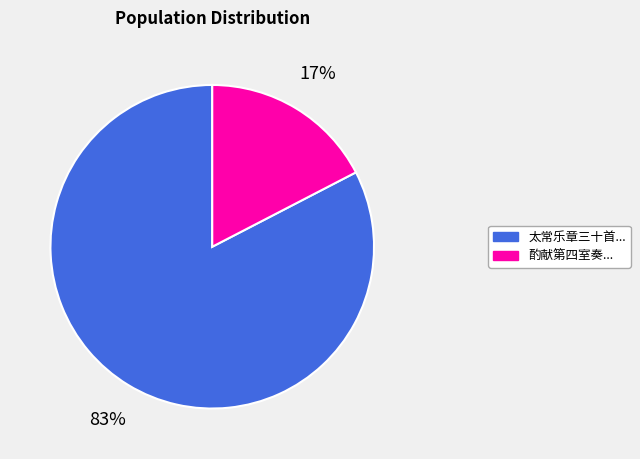

Is there a majority slice in this chart?

Yes